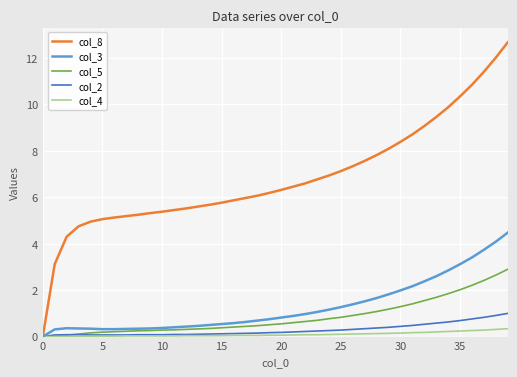

Which series has the largest range (max minus min)?

col_8